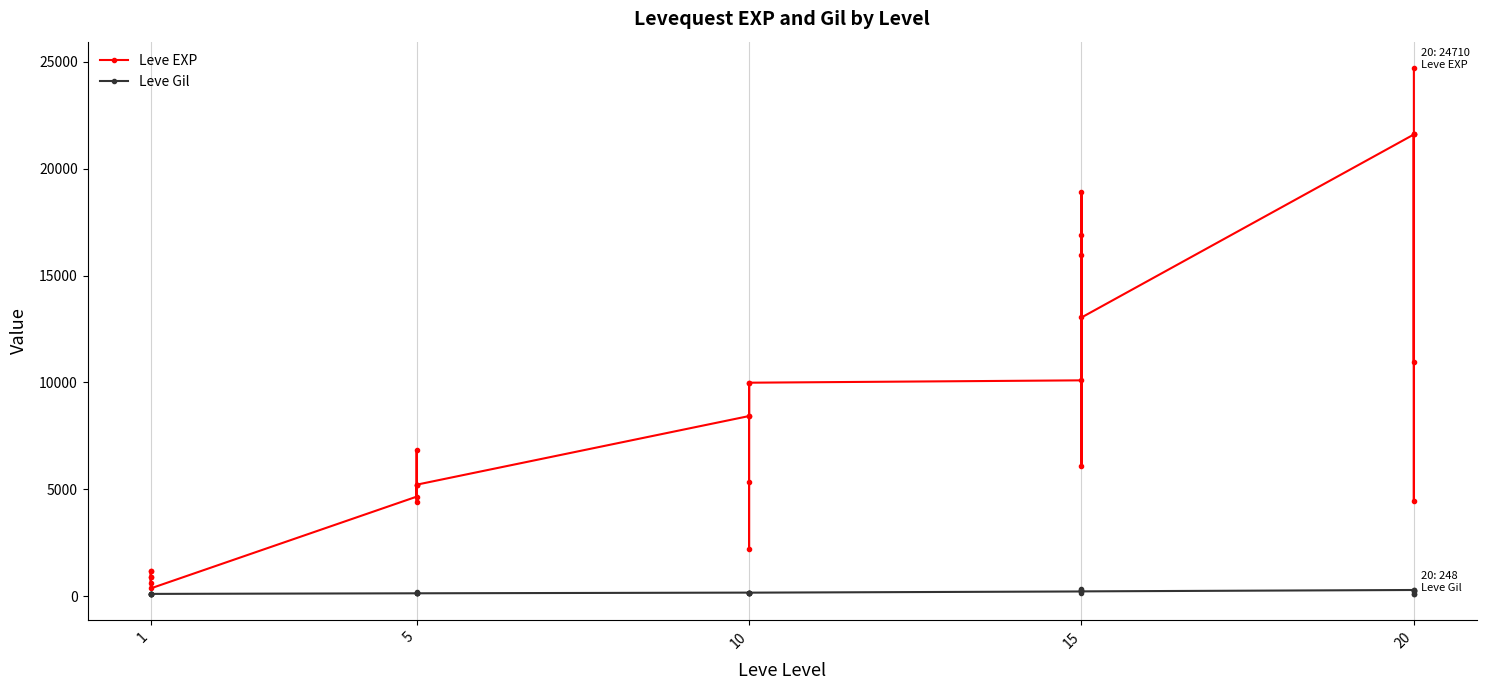

Does the chart display data point markers on the line(s)?

Yes